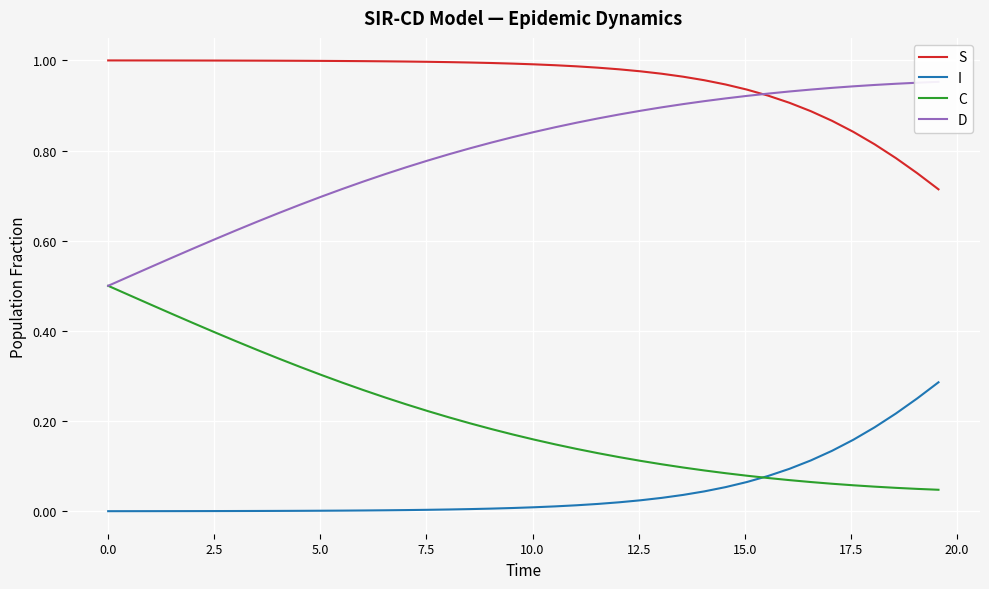

What are all the series names shown in the legend?

S, I, C, D